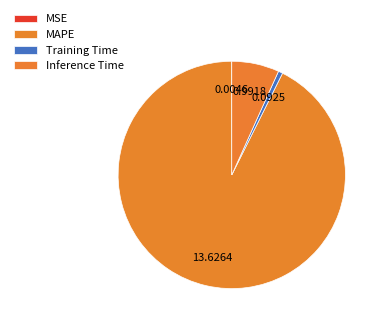

How many segments does this pie chart have?

4